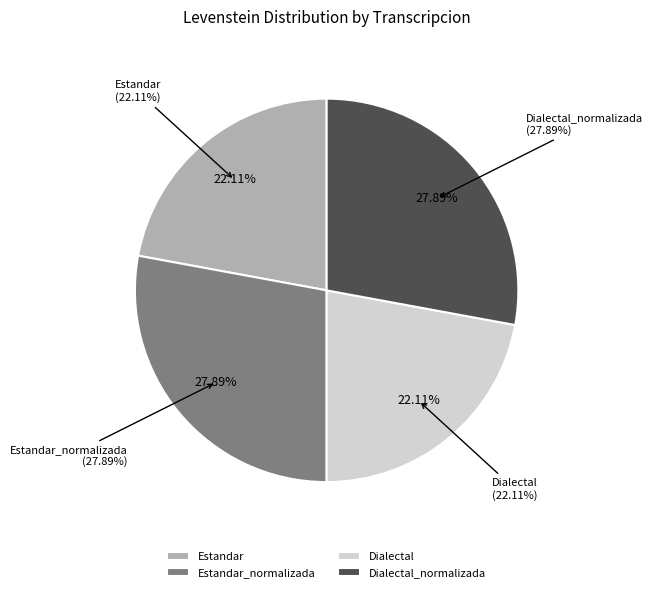

Is it true that Estandar_normalizada is 28% of the pie?

True